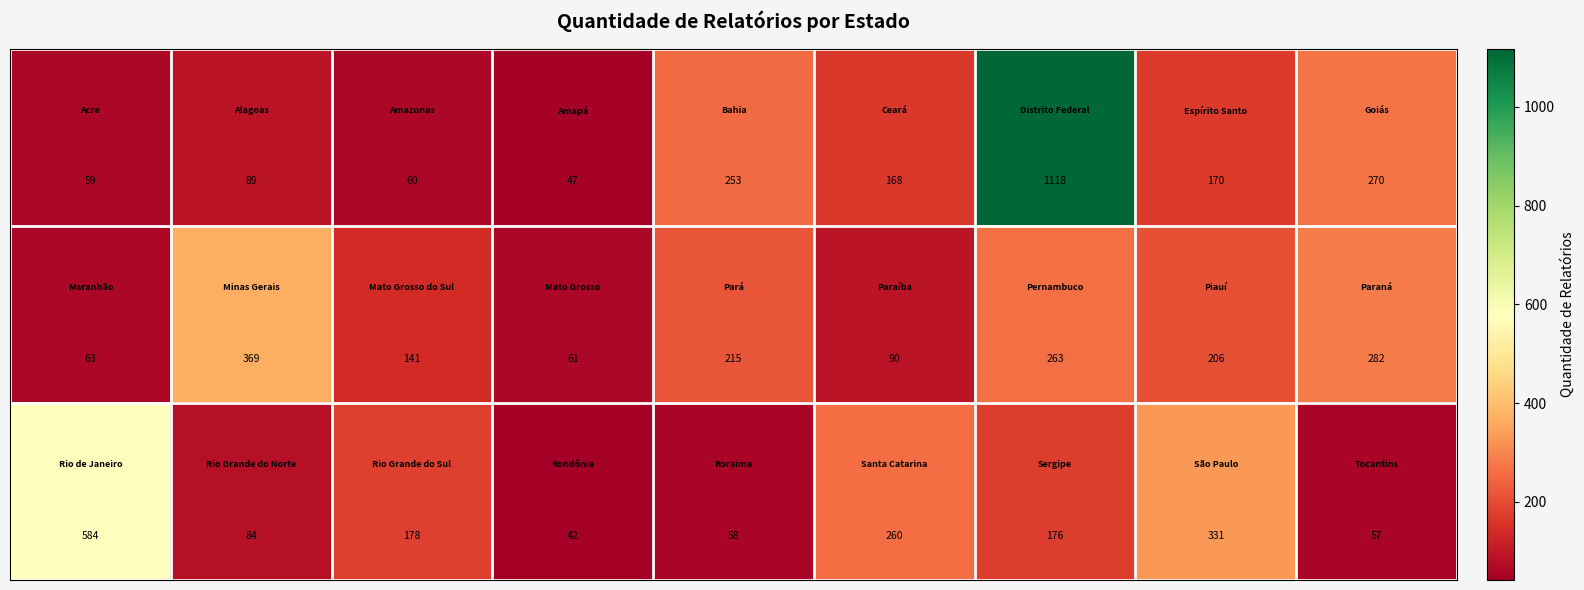

What is the greatest value displayed?

1118